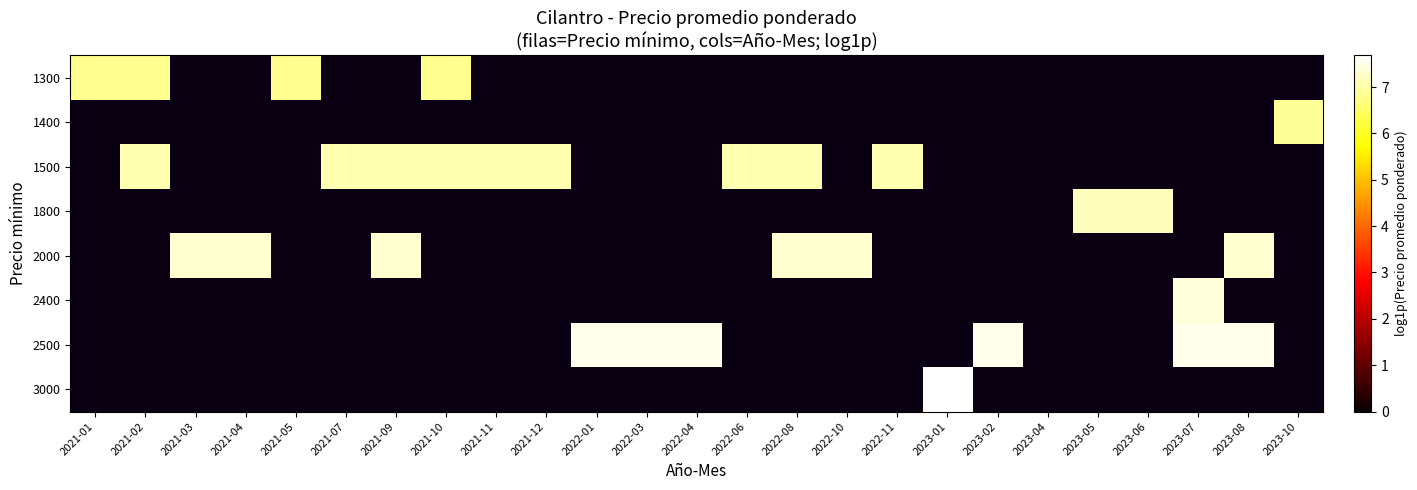

What is the greatest value displayed?

7.7